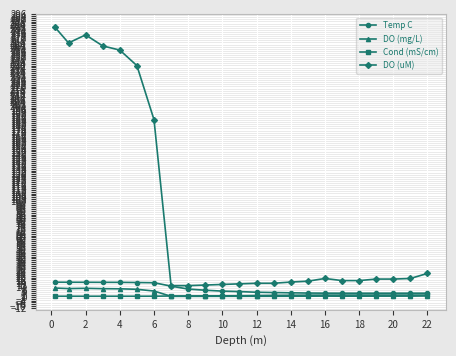

True or false: DO (mg/L) has more than 1 interior local peaks.

True